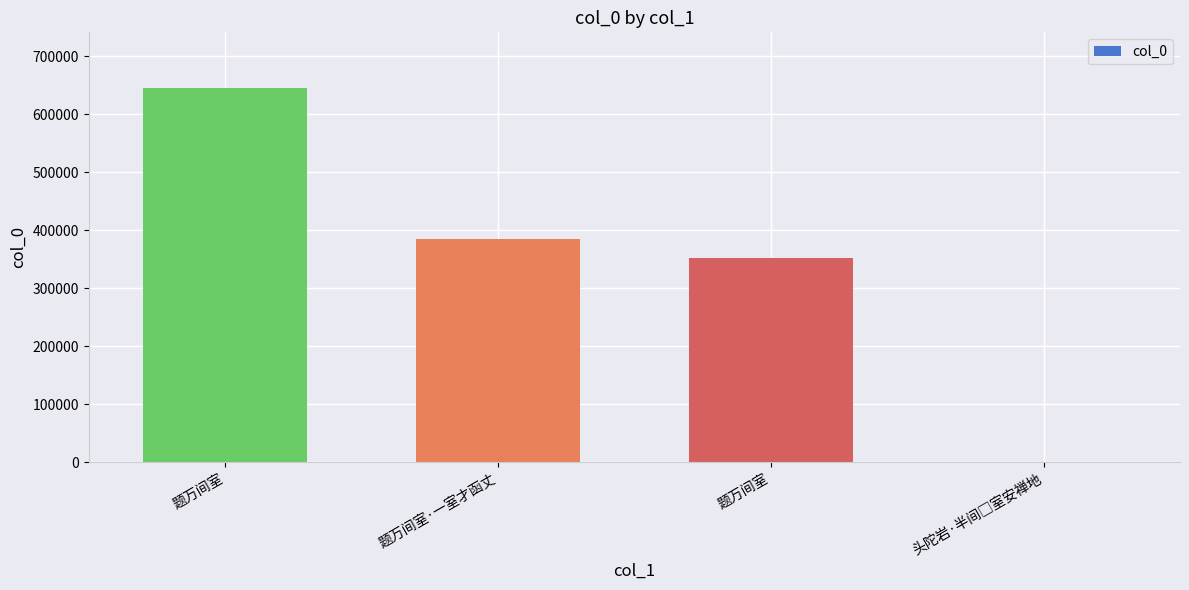

How many values are below 644712?

2